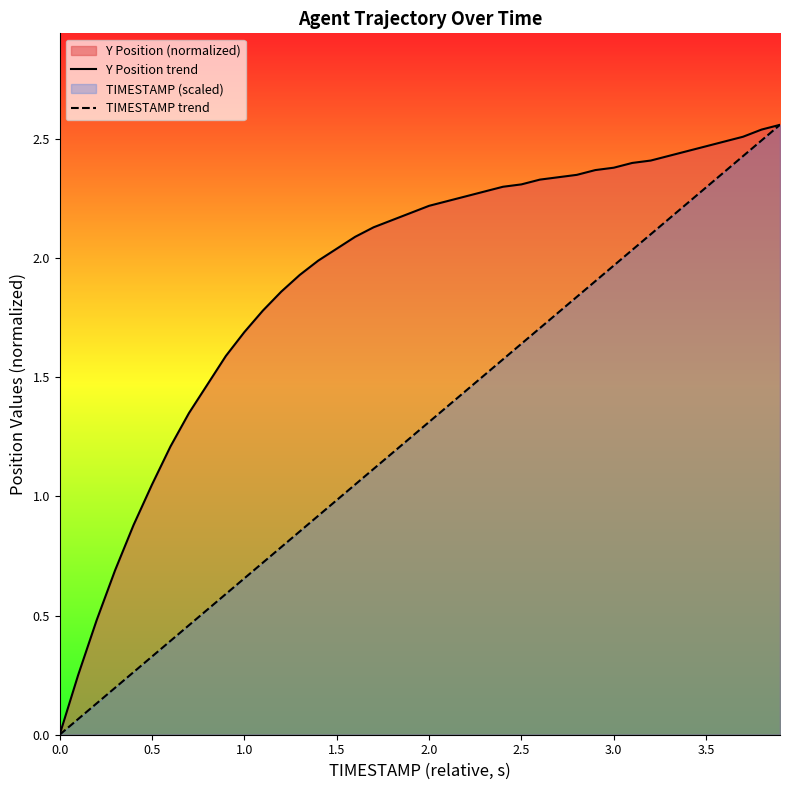

The value of Y Position trend at 1.0 is 0.7. True or false?

False